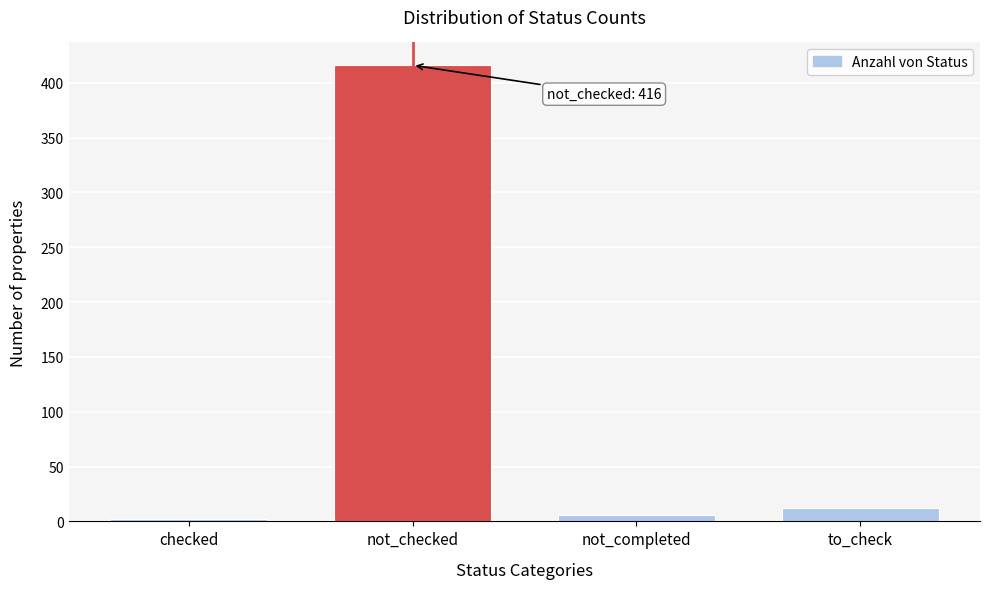

Reading left to right, list all the values displayed in this chart.

checked=2	not_checked=416	not_completed=6	to_check=12